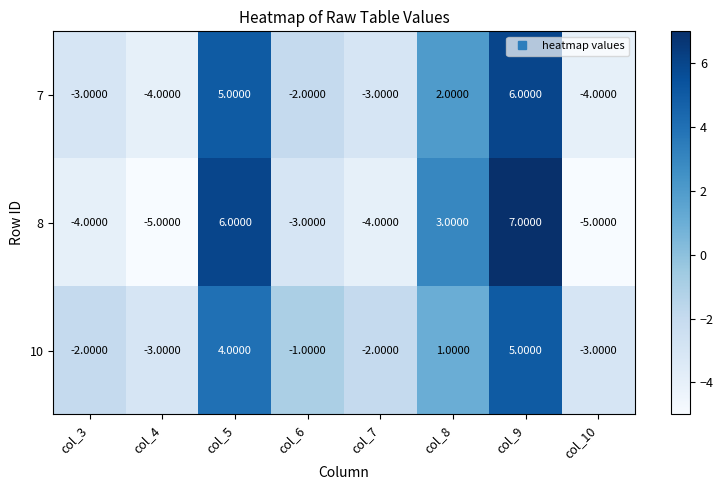

Which series has the widest spread of values?

8